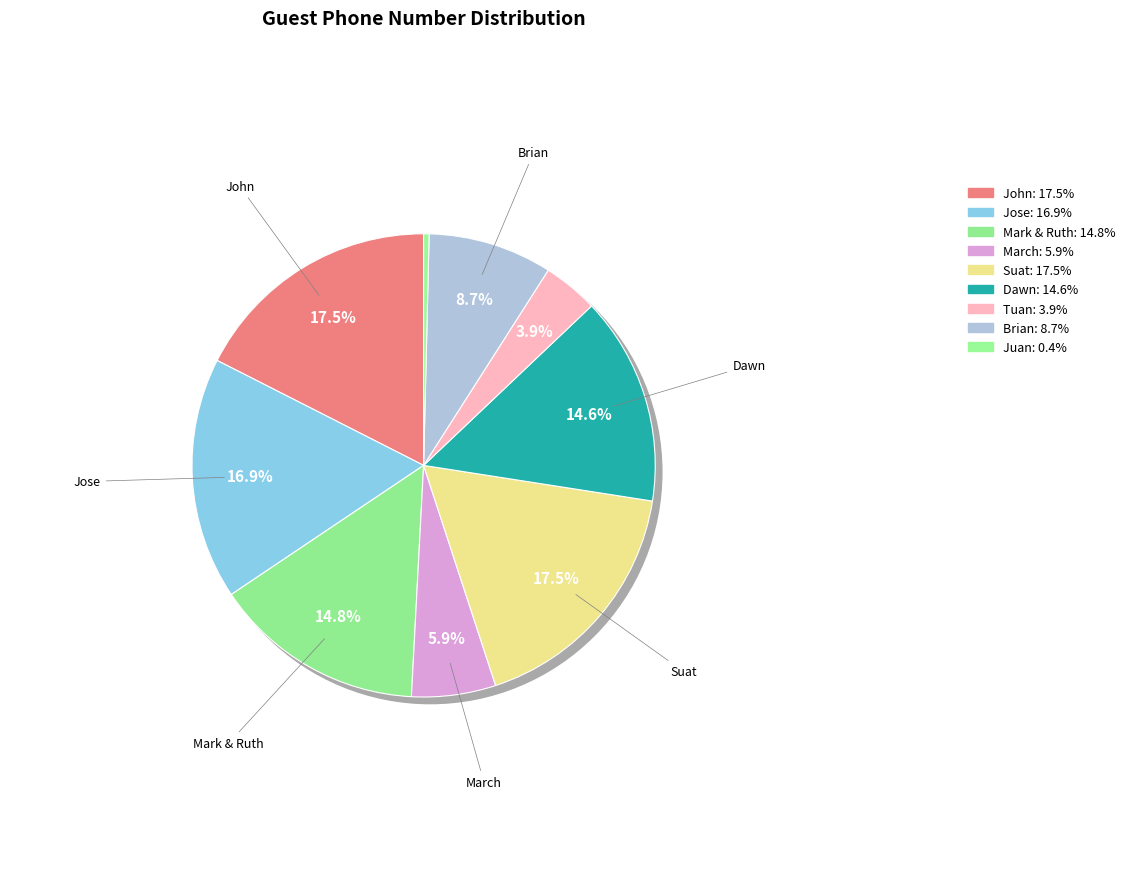

What is the smallest slice in the pie chart?

Juan